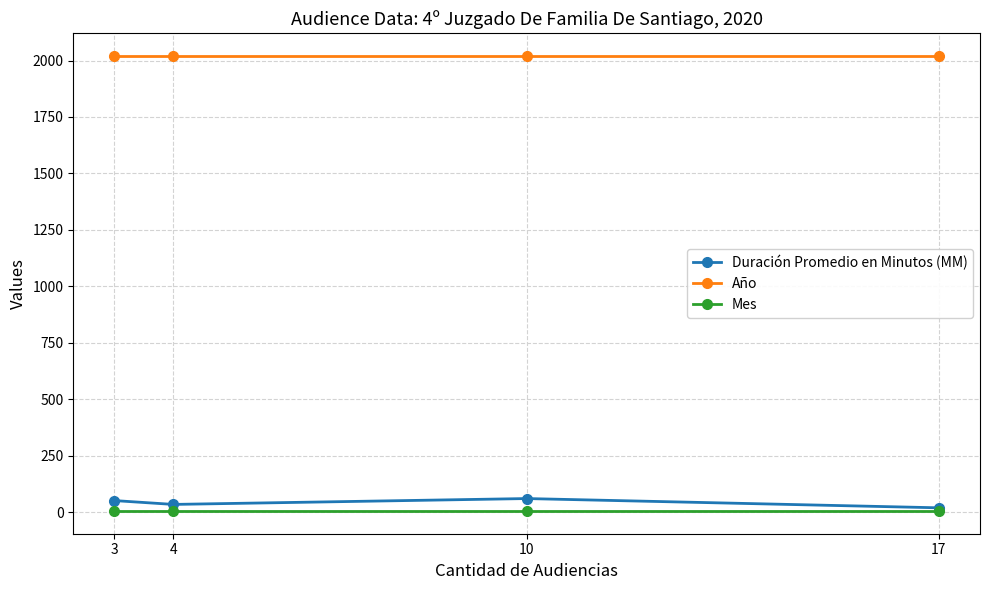

Does the chart display data point markers on the line(s)?

Yes